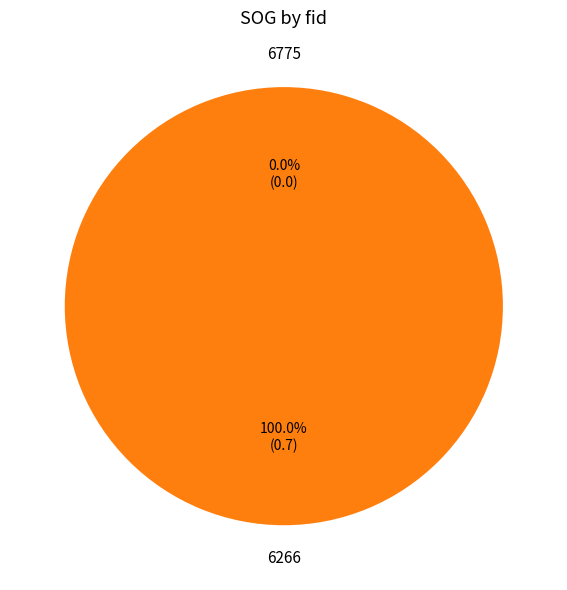

How many slices are in this pie chart?

2